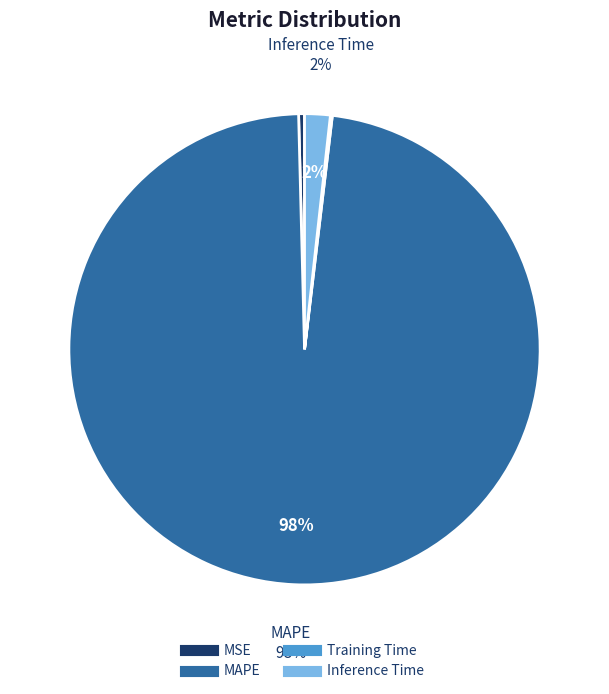

The Inference Time slice represents 2% of the pie. True or false?

True